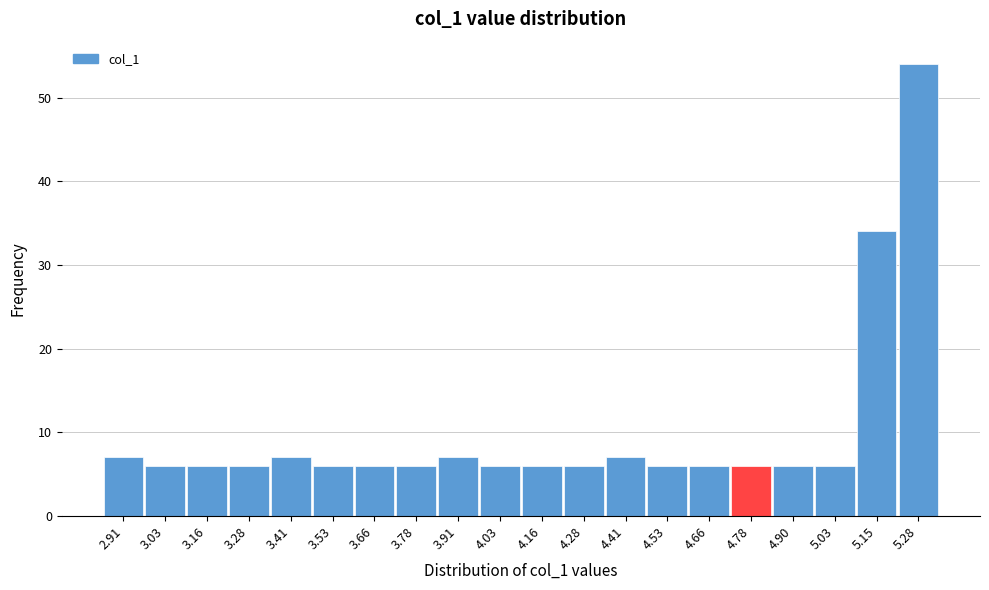

Reading left to right, list all the values displayed in this chart.

2.91=7	3.03=6	3.16=6	3.28=6	3.41=7	3.53=6	3.66=6	3.78=6	3.91=7	4.03=6	4.16=6	4.28=6	4.41=7	4.53=6	4.66=6	4.78=6	4.90=6	5.03=6	5.15=34	5.28=54